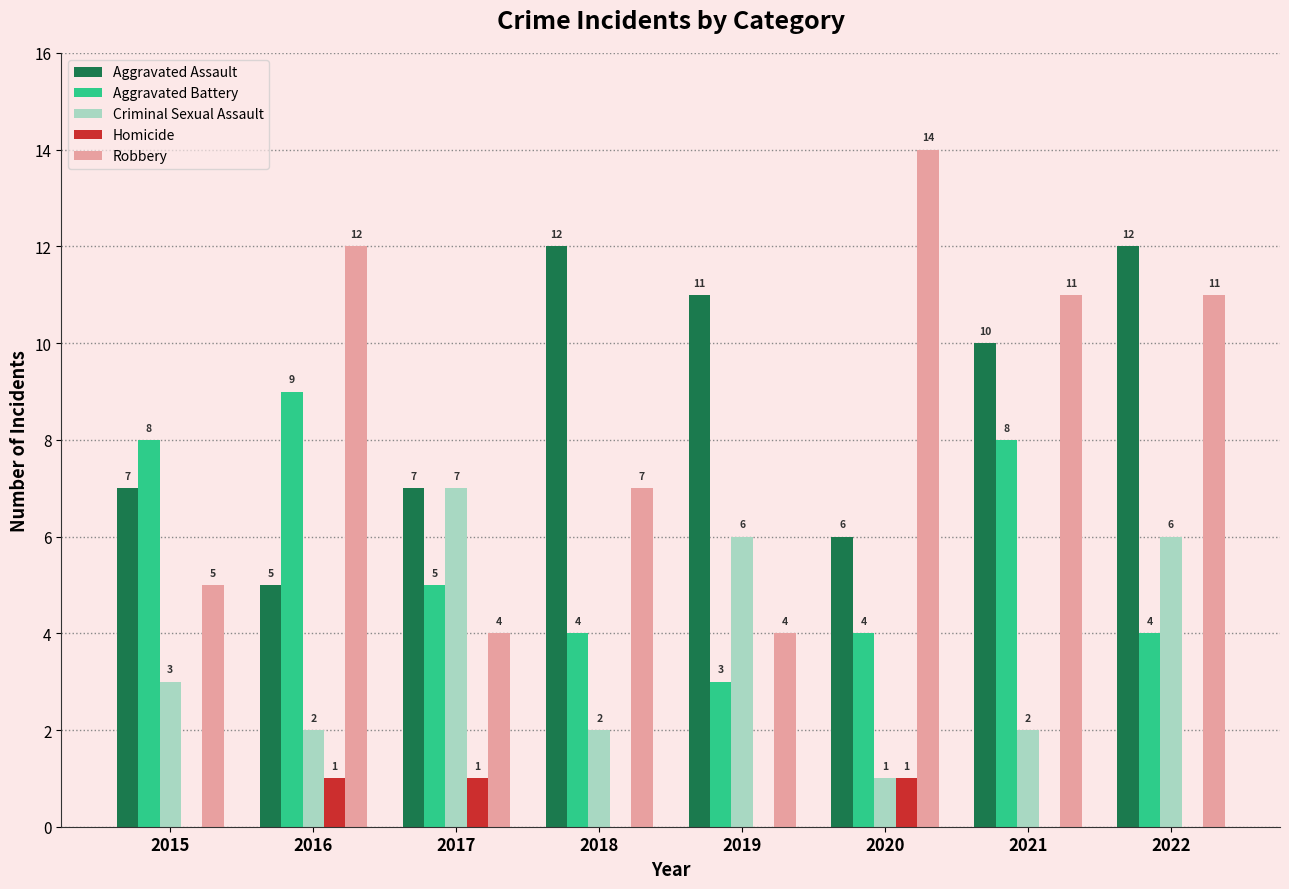

Between 2015 and 2021, which series saw the biggest shift?

Robbery